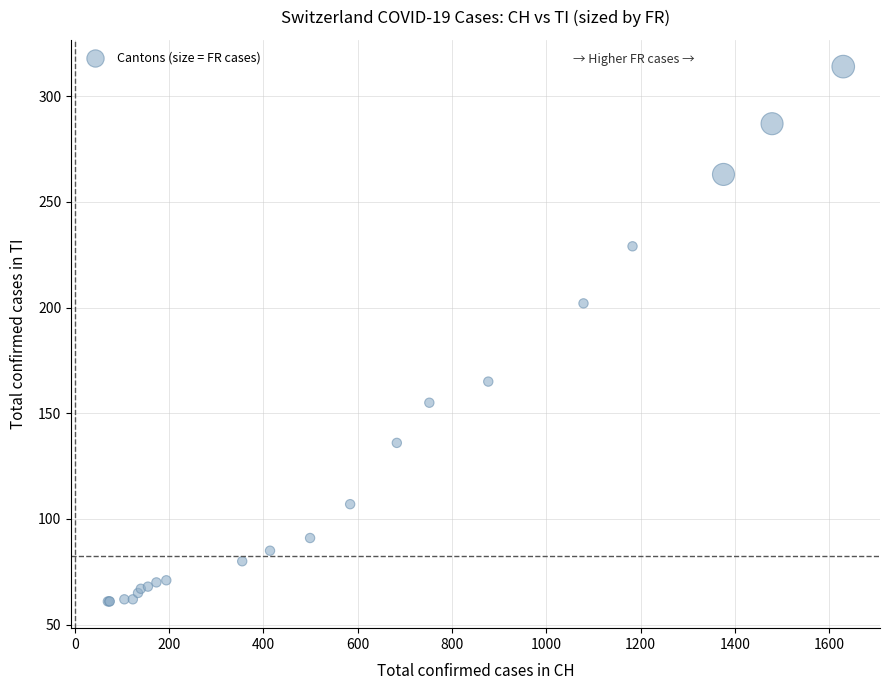

What Y value in the scatter plot is closest to 187?

202